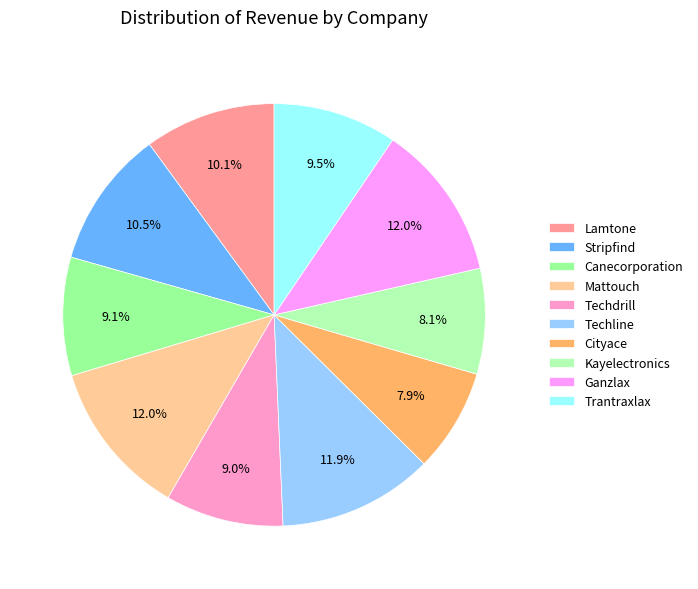

Is the sum of Techdrill and Stripfind greater than half?

No